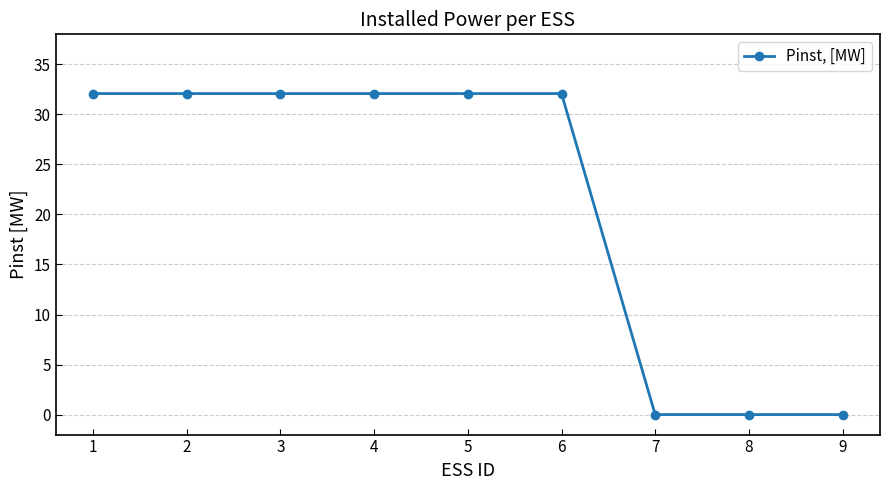

Is it true that the value at 3 is 32.1?

True